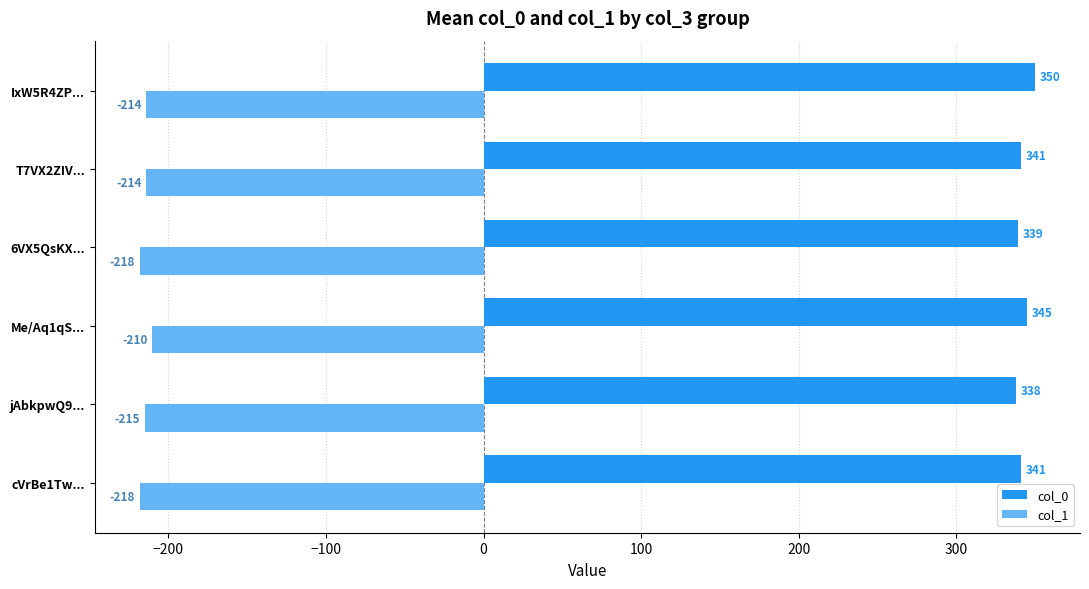

True or false: col_0 has a value of 338 at jAbkpwQ9....

True